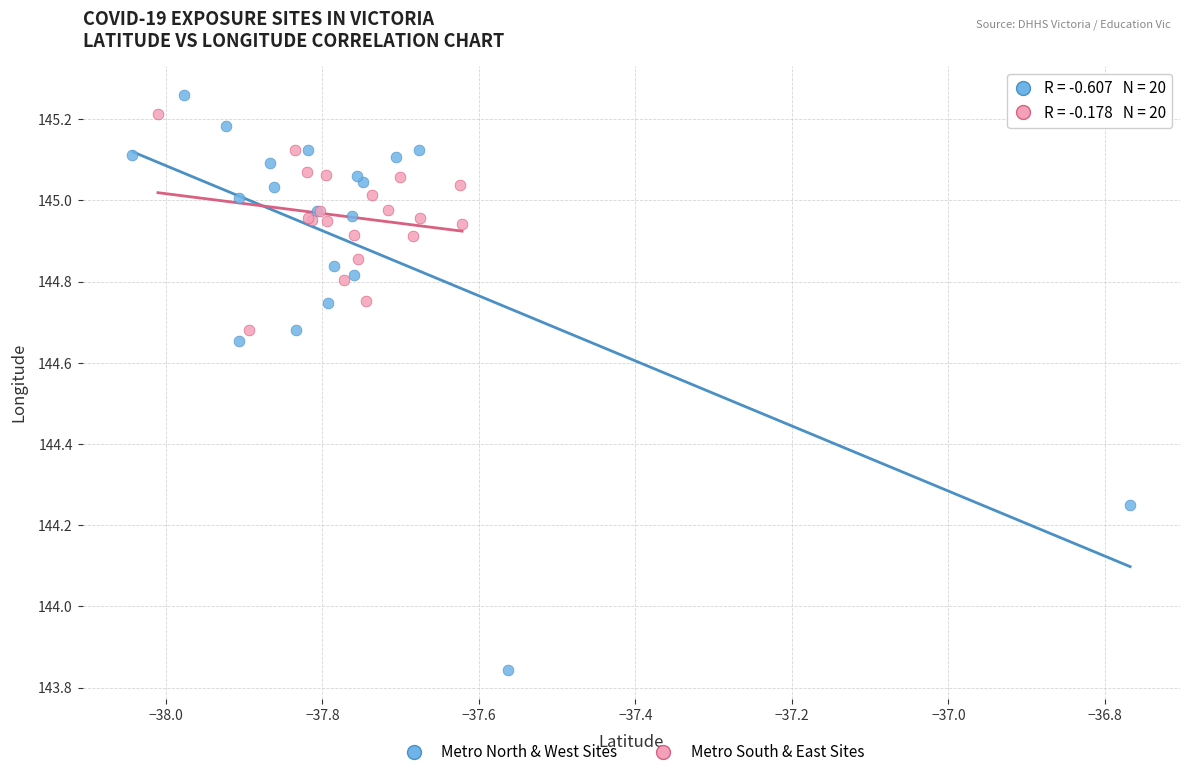

Which series reaches the maximum Y coordinate?

Metro North & West Sites